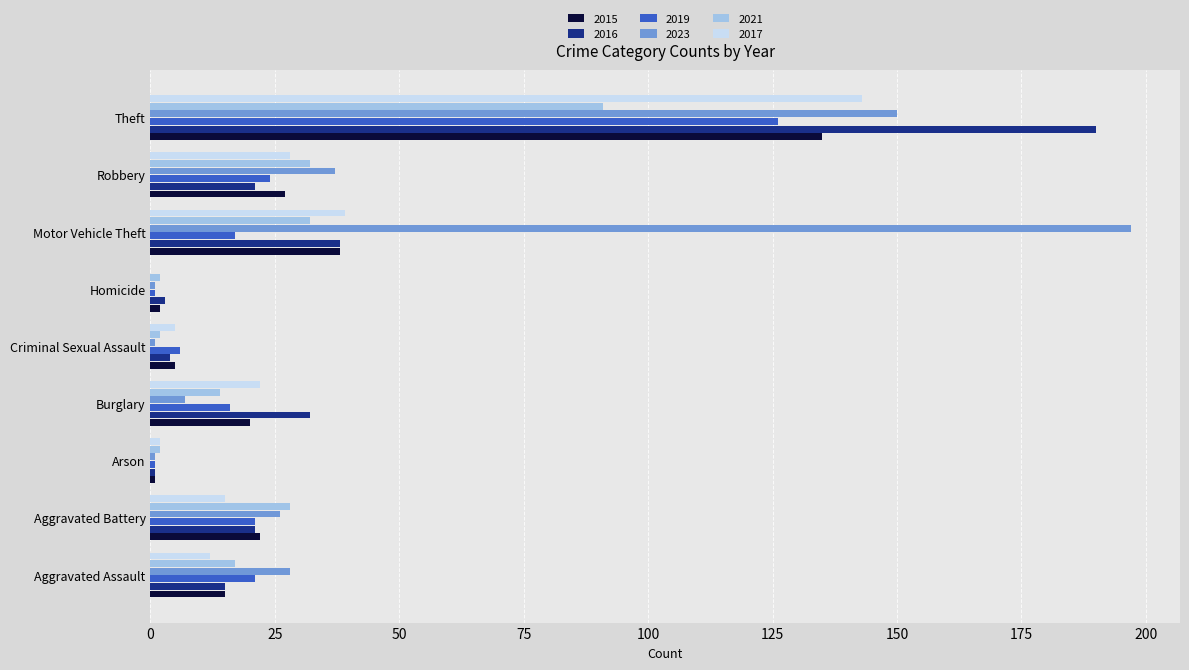

Is it true that 2019 equals 24 at Robbery?

True